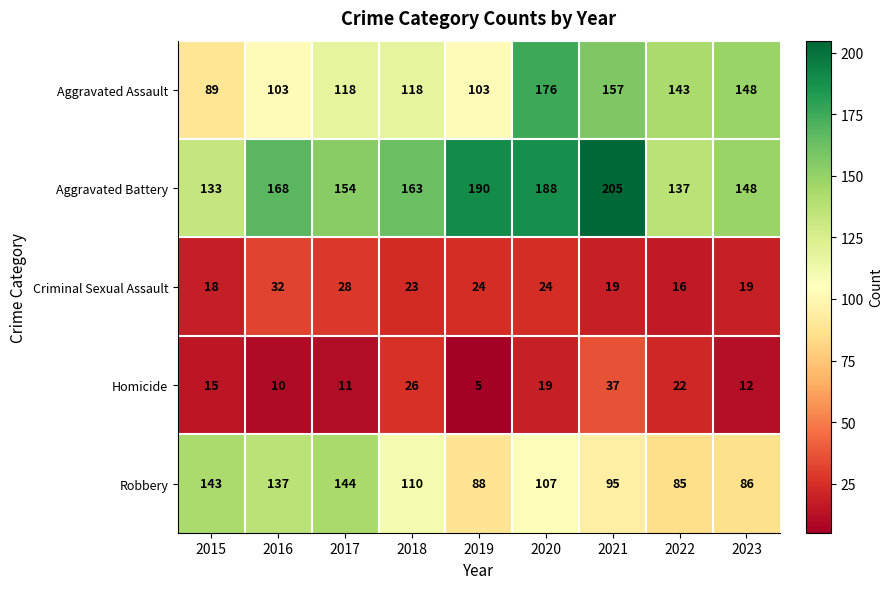

Rank the series at 2016 from lowest to highest value.

Homicide, Criminal Sexual Assault, Aggravated Assault, Robbery, Aggravated Battery